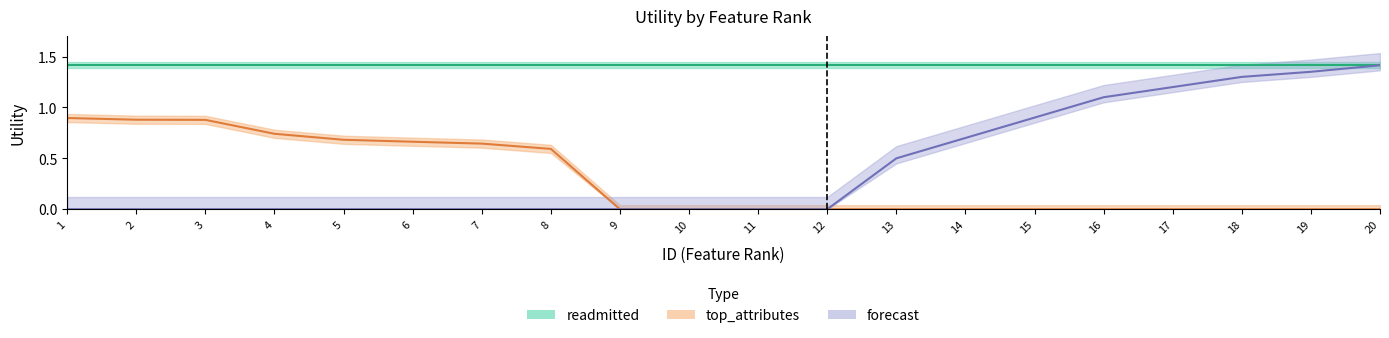

What is the average value of the top_attributes series?

0.3